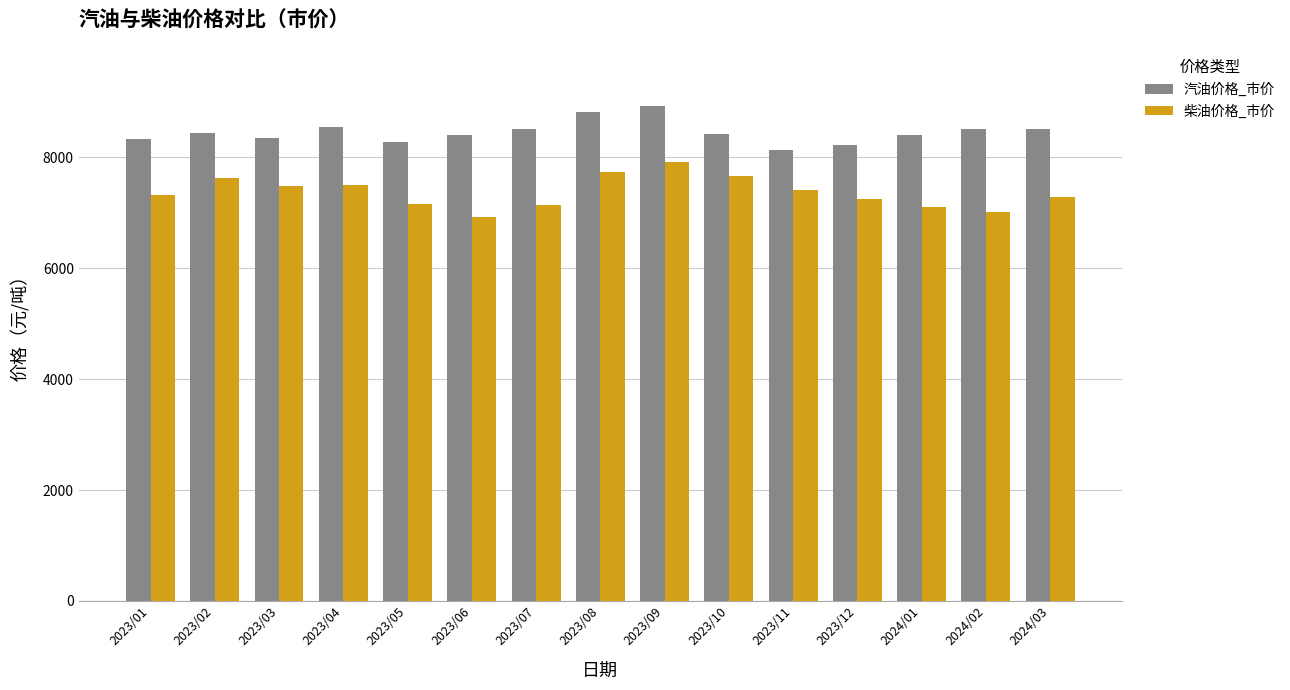

Rank the series by their average value, from lowest to highest.

柴油价格_市价, 汽油价格_市价